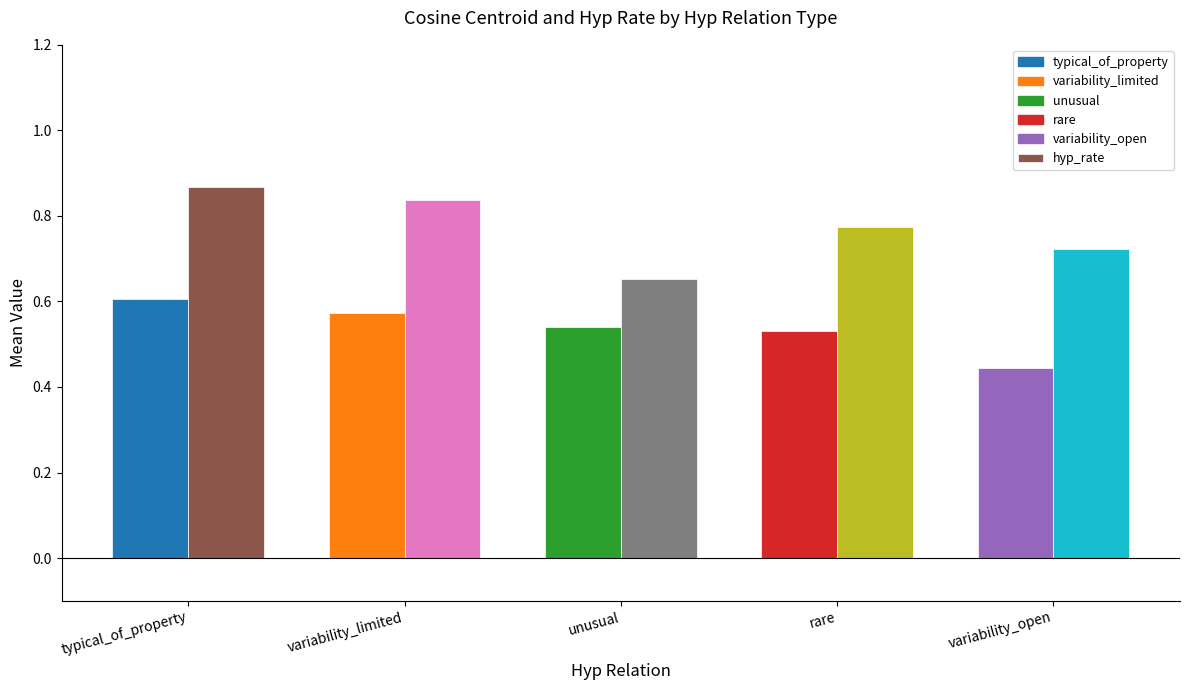

At which category does the chart reach its minimum across all series?

variability_open